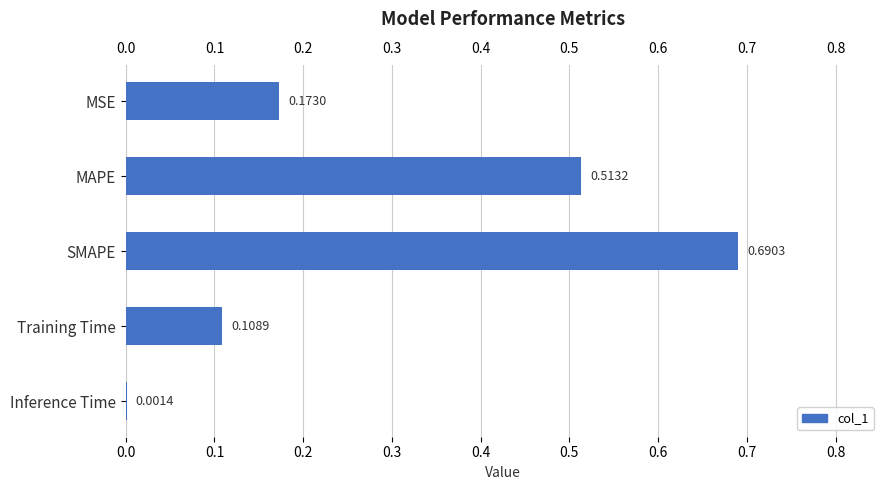

Which label corresponds to the largest value in the chart?

SMAPE